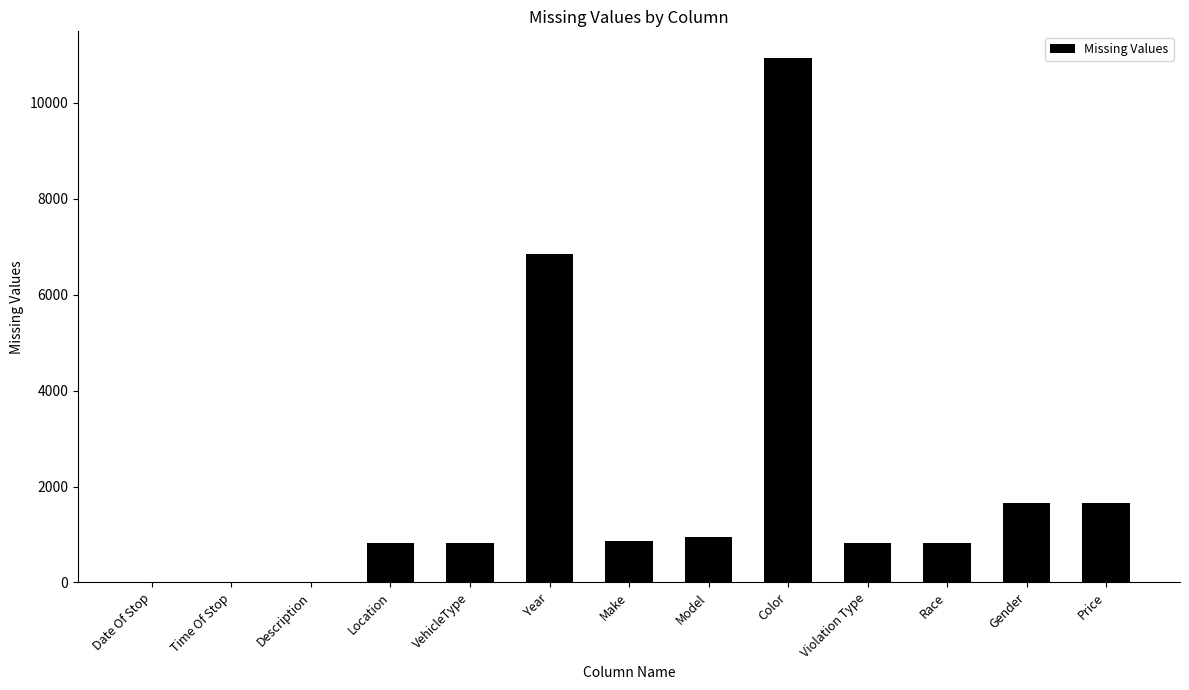

The chart shows a value of 5428 at Time Of Stop. True or false?

False